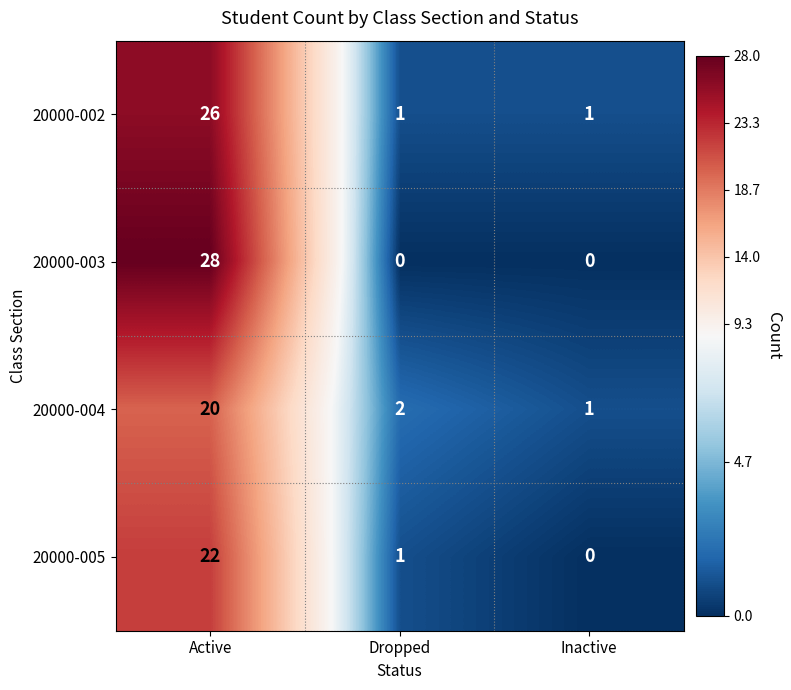

True or false: 20000-004 has a value of 1 at Inactive.

True